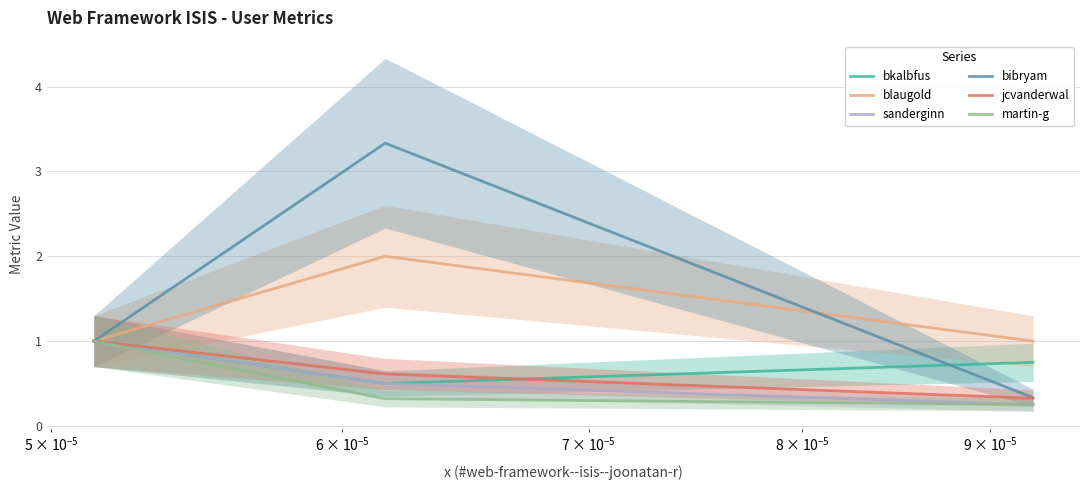

What is the maximum value for martin-g?

1.0